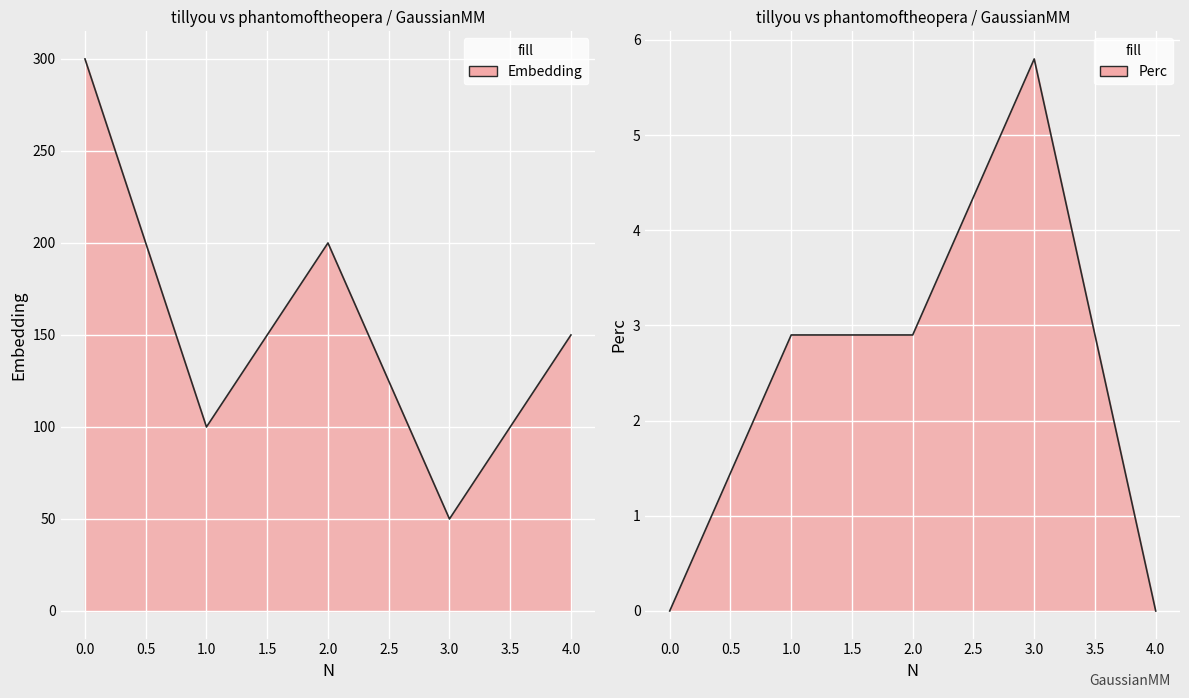

True or false: Perc and Embedding intersect in this chart.

False